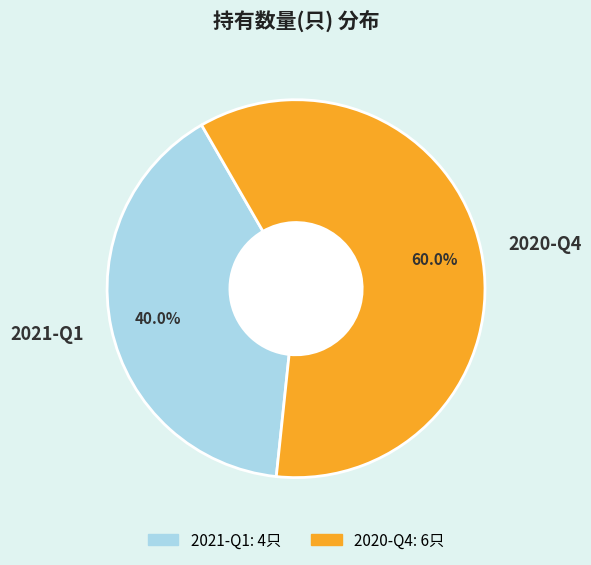

Is there a majority slice in this chart?

Yes